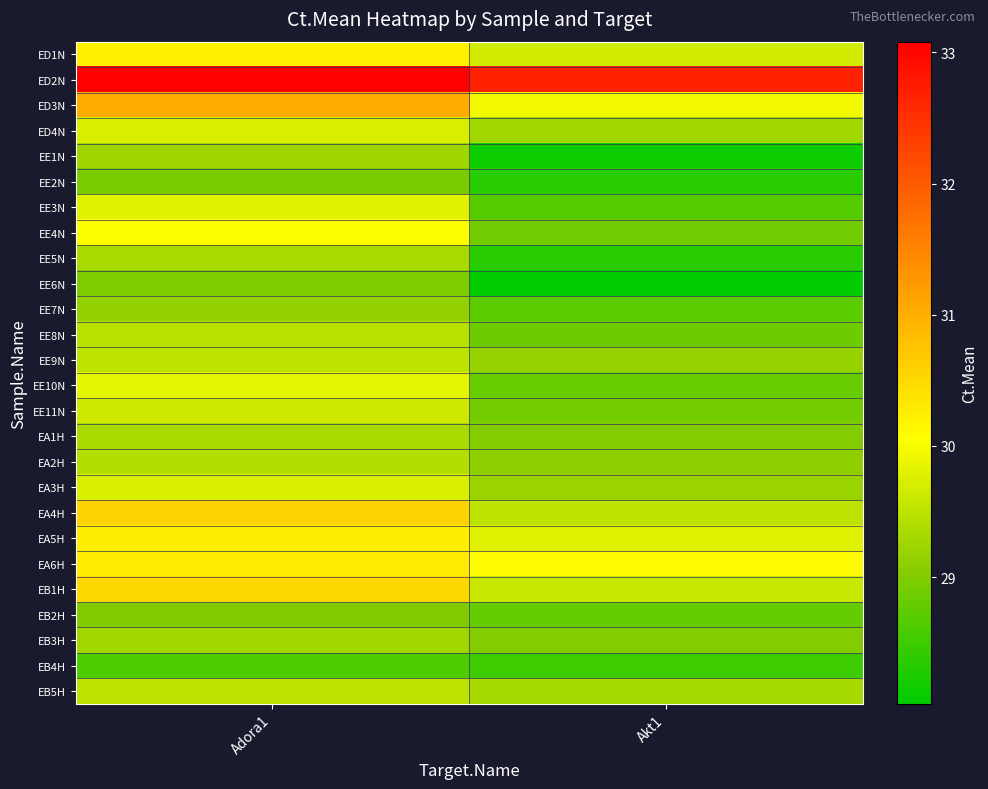

At how many categories does at least one series exceed 28?

2